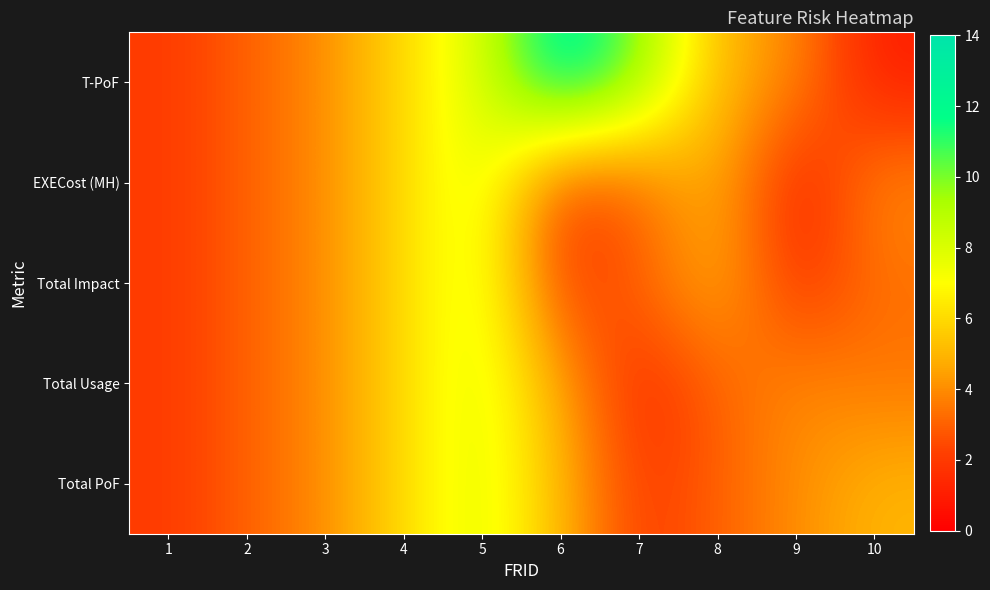

What is the minimum value shown in the chart?

1.0